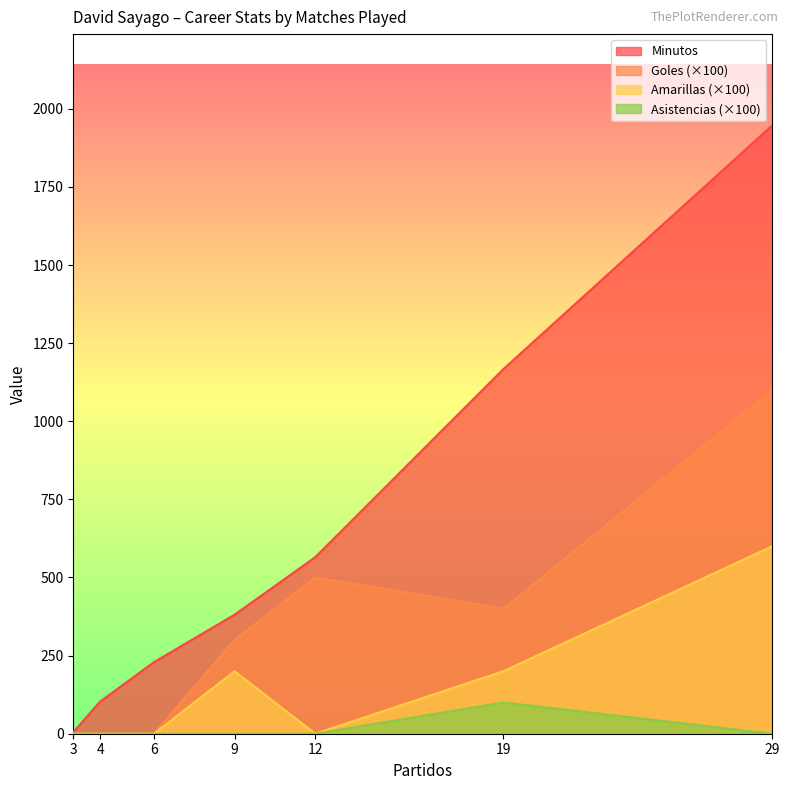

Which series has the widest spread of values?

Minutos